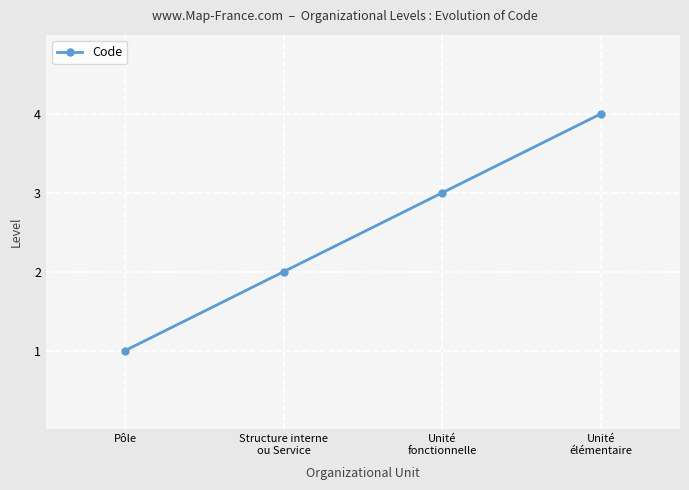

Read the value at Structure interne
ou Service.

2